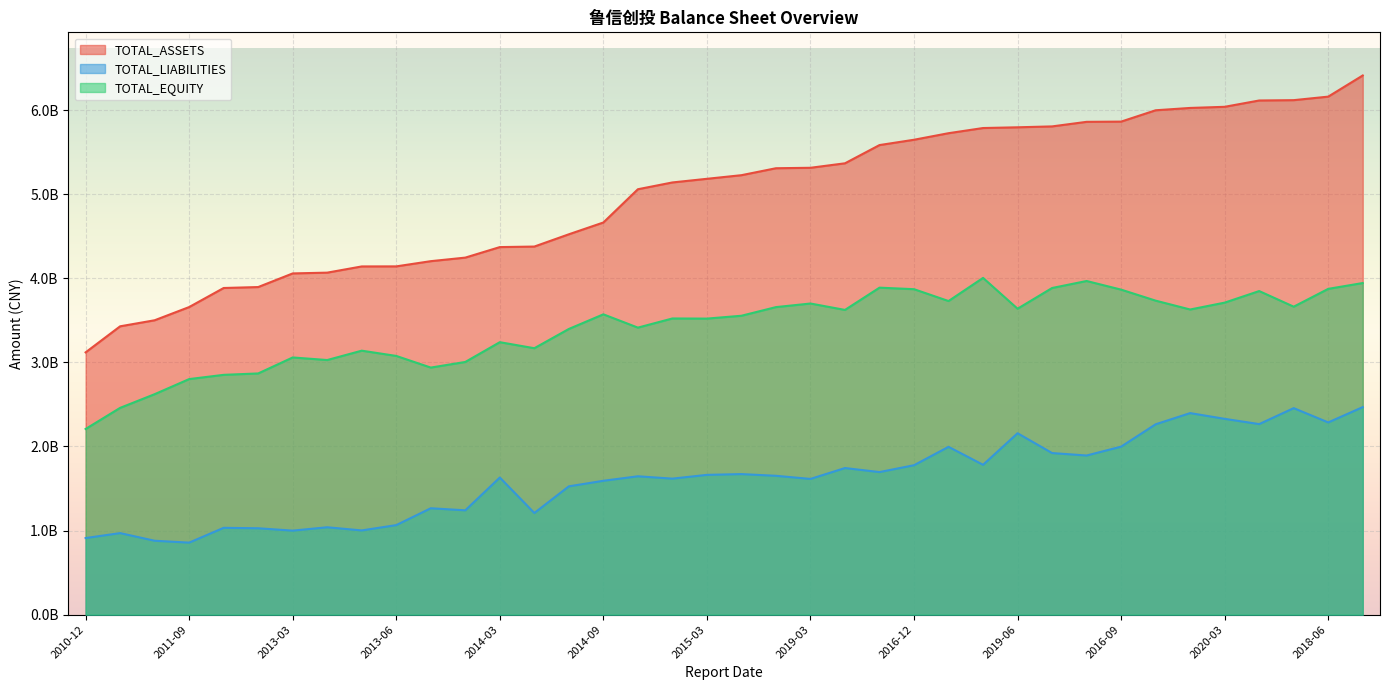

Does the chart display data point markers on the line(s)?

No